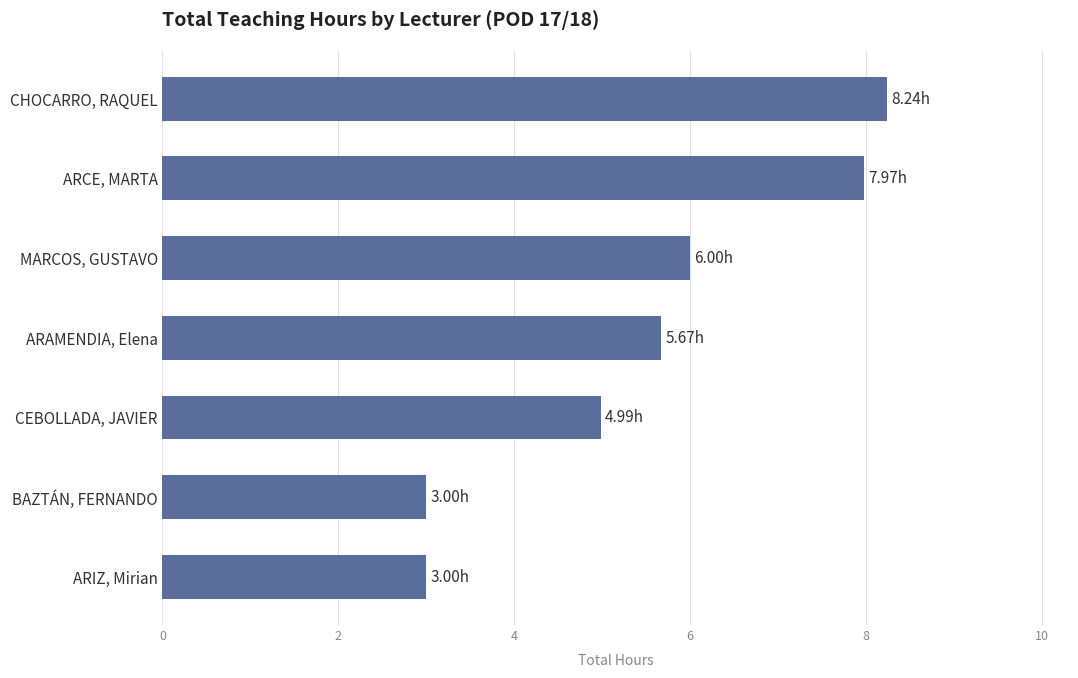

Which category has the highest value across all series?

CHOCARRO, RAQUEL